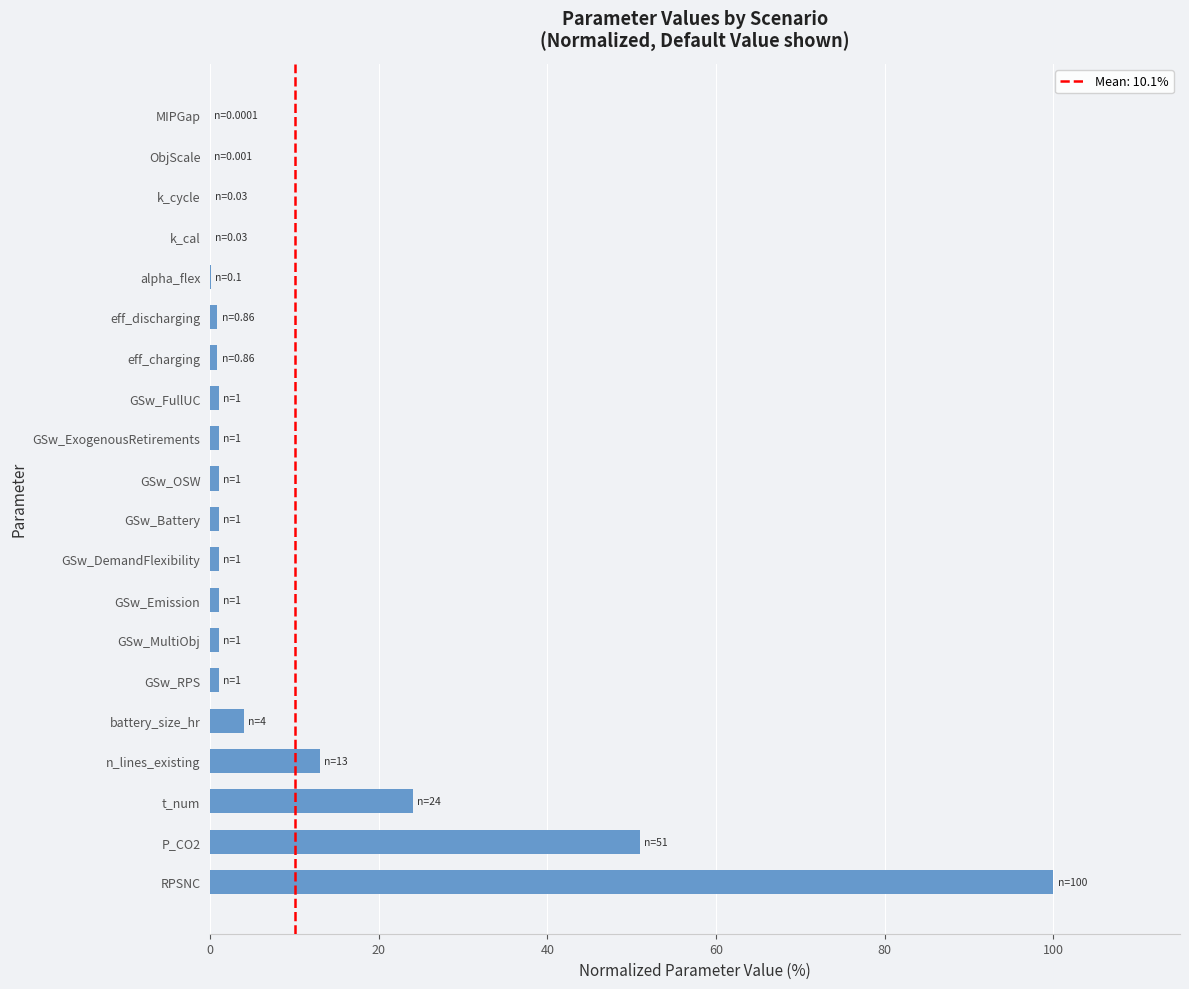

What is the sum of all values?

201.9